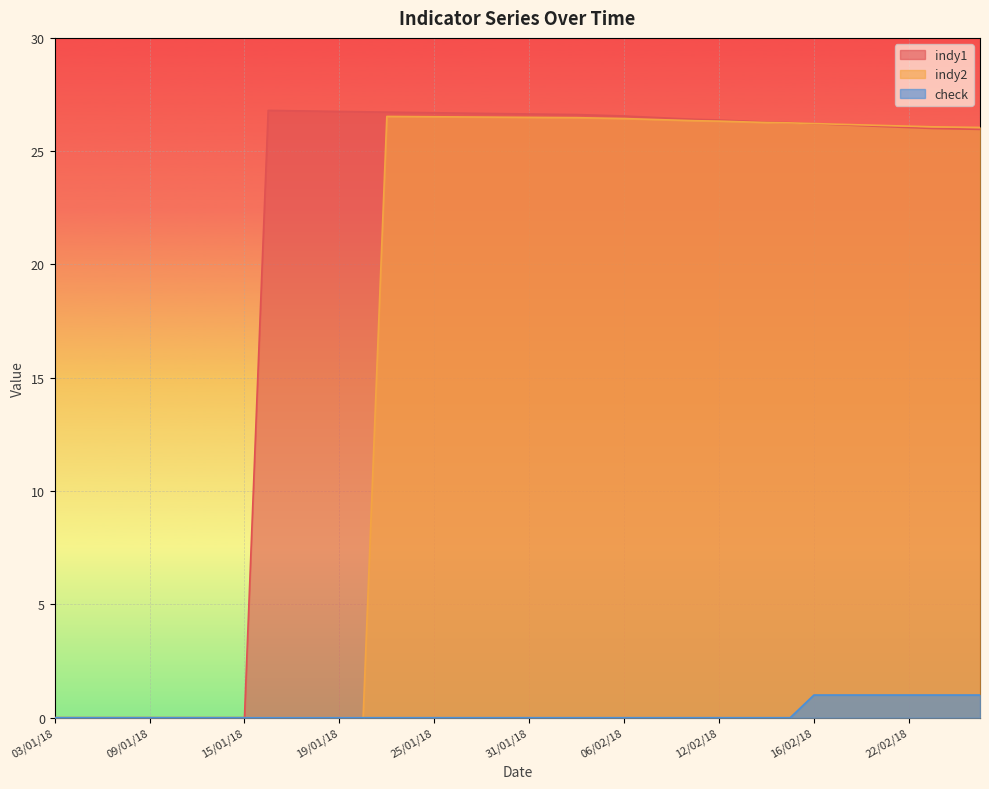

What is the label of the 8th point from the left?

12/01/18